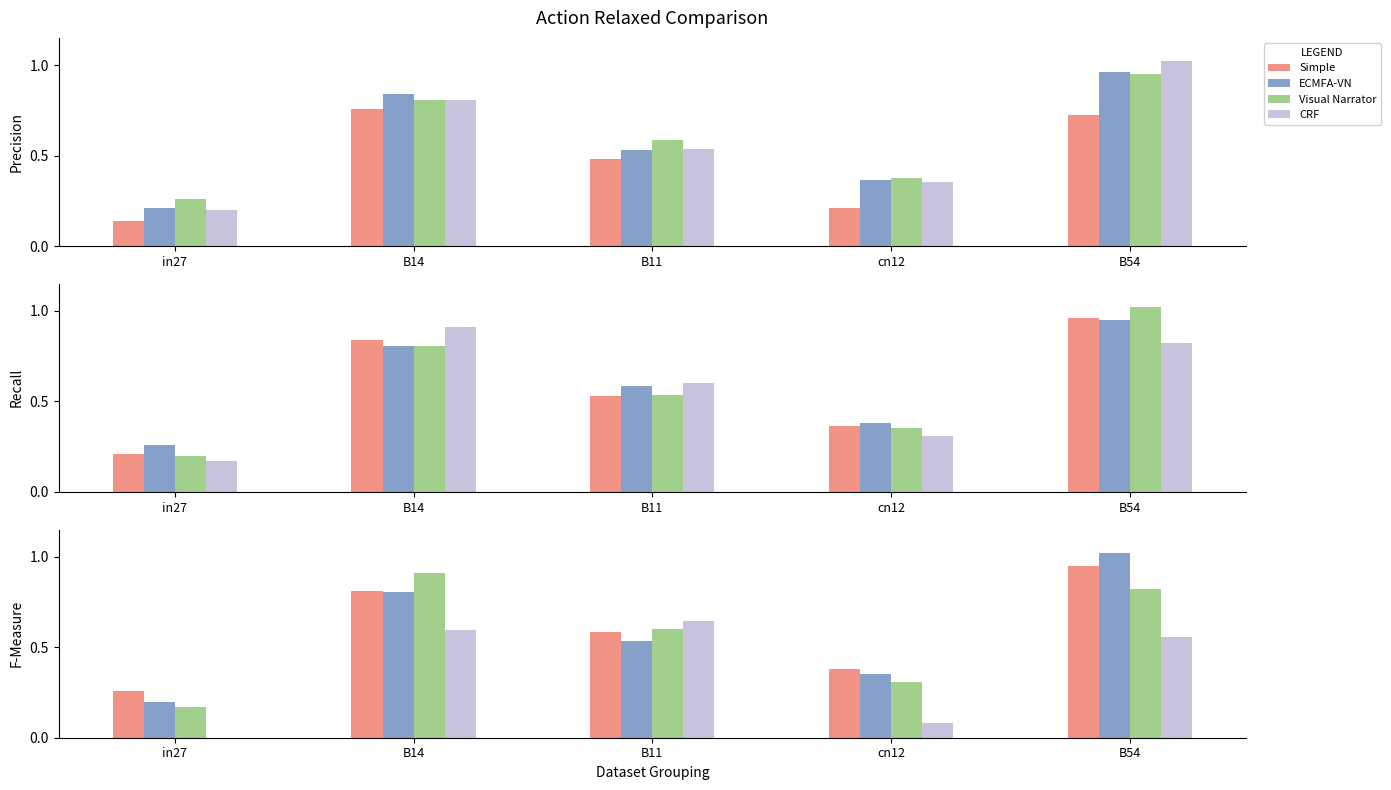

True or false: ECMFA-VN has a value of 0.5 at cn12.

False